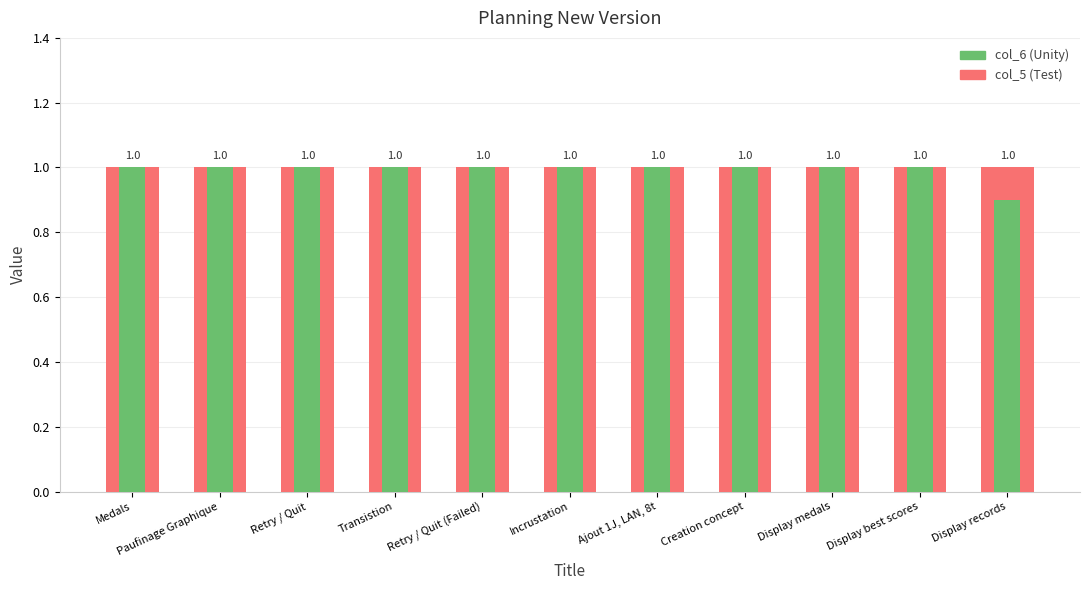

What is the average value of the col_5 (Test) series?

1.0